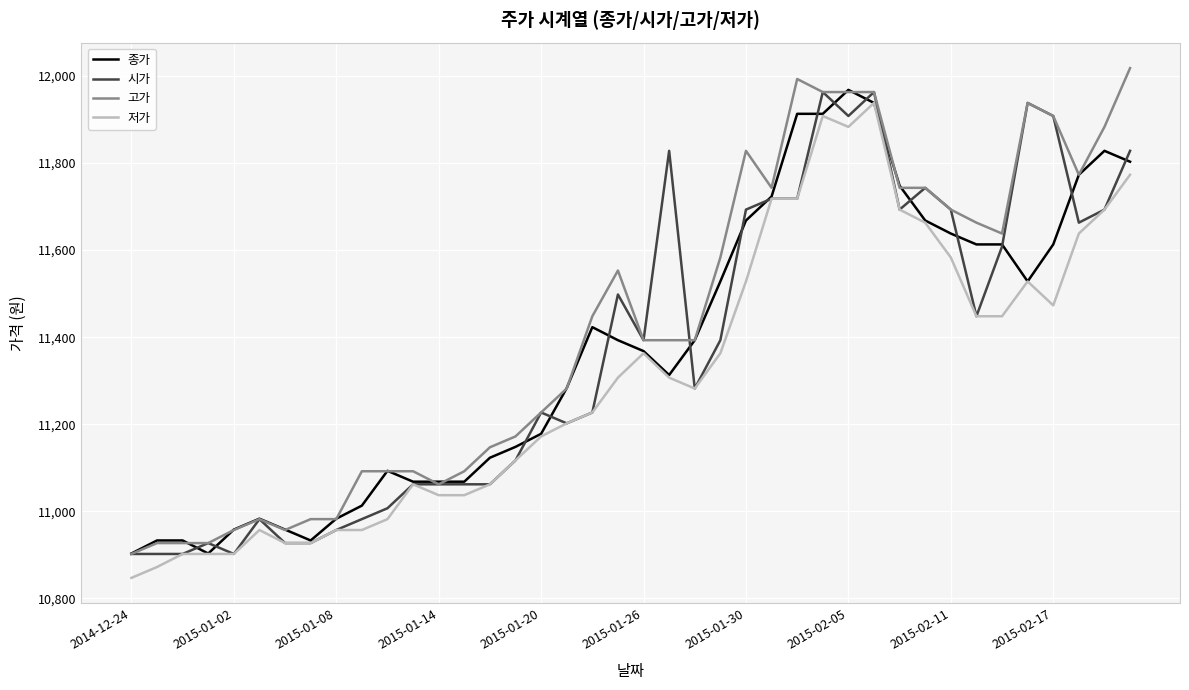

What is the minimum value for 고가?

10902